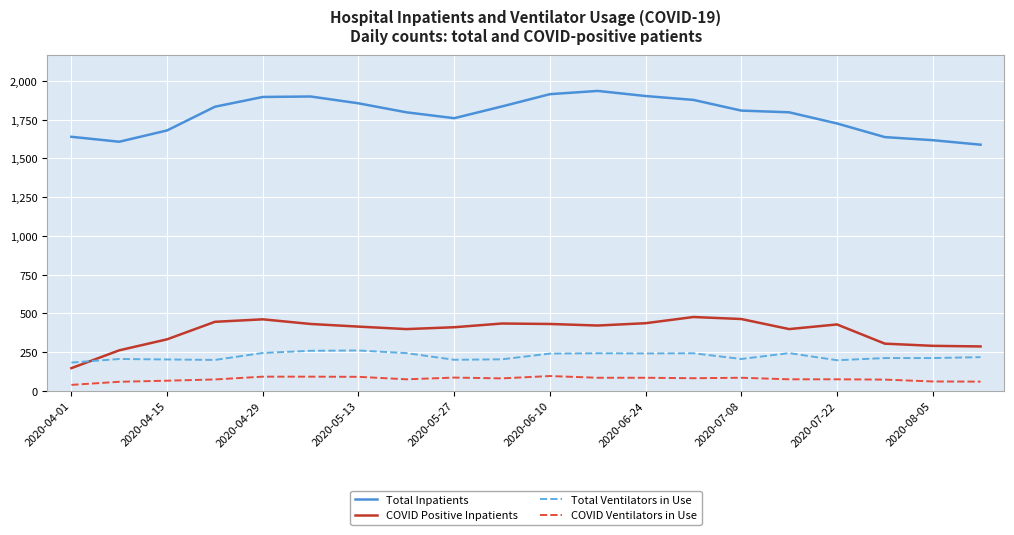

Which series has the largest total across all categories?

Total Inpatients